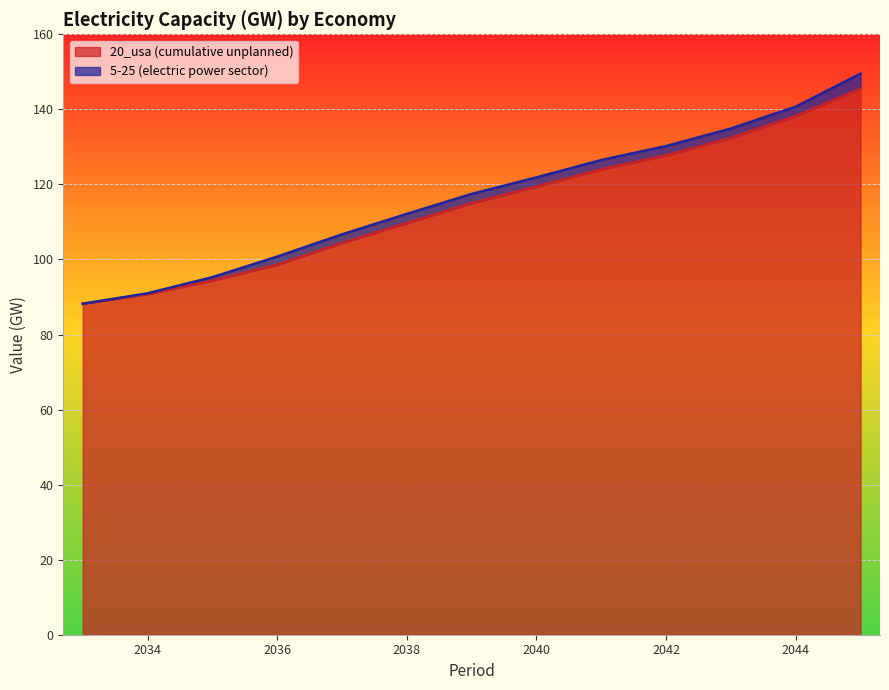

List the labels in order of value, smallest first.

2033, 2034, 2035, 2036, 2037, 2038, 2039, 2040, 2041, 2042, 2043, 2044, 2045